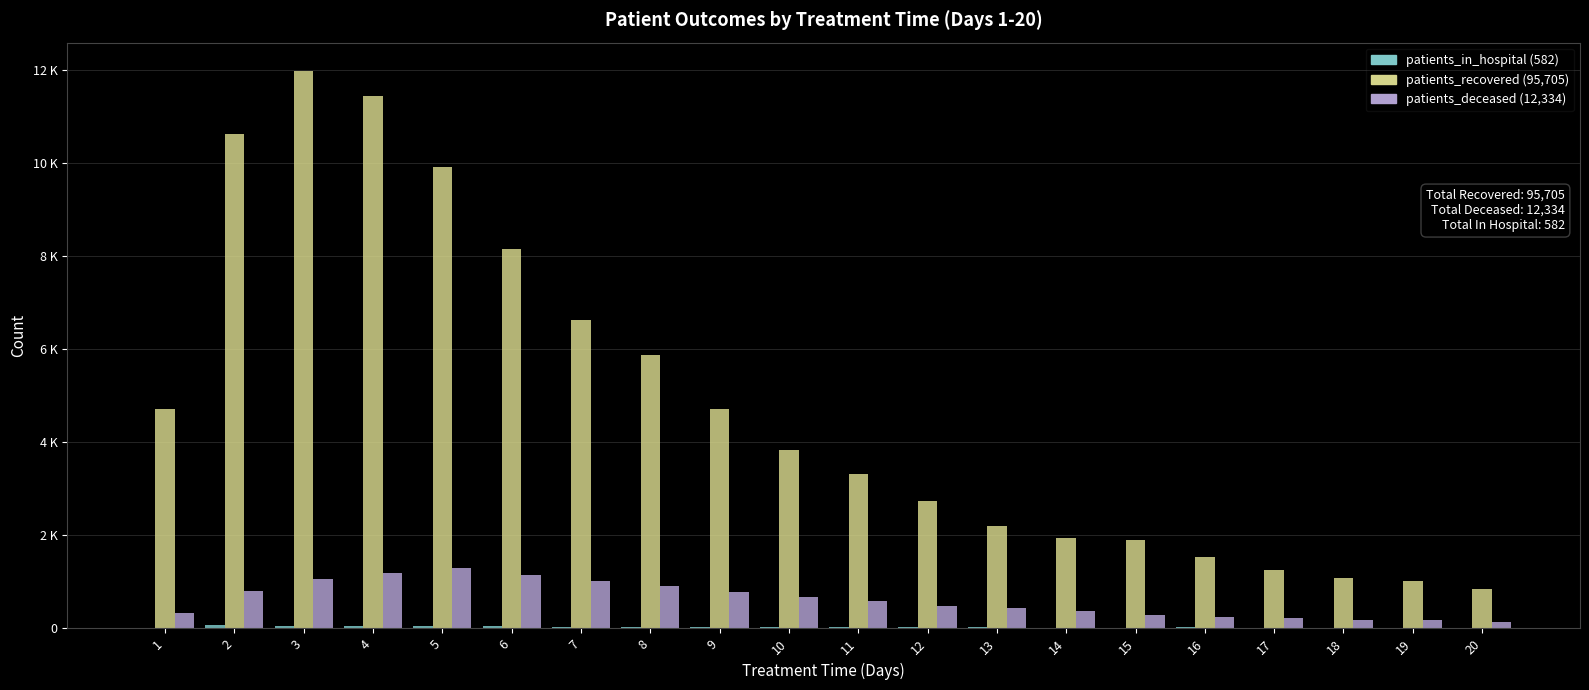

Are the bars horizontal?

No